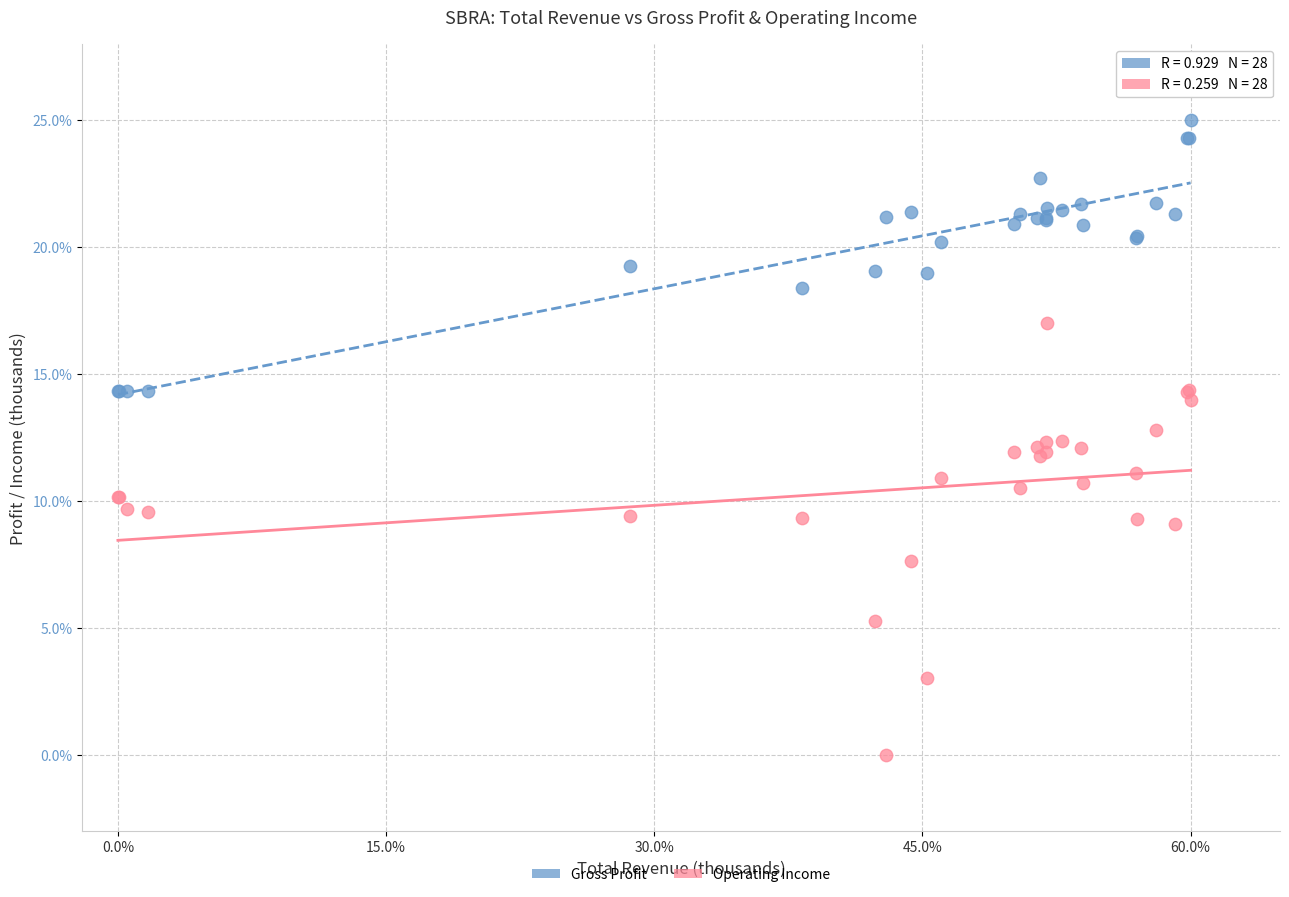

Which series has the widest spread of Y values?

Operating Income